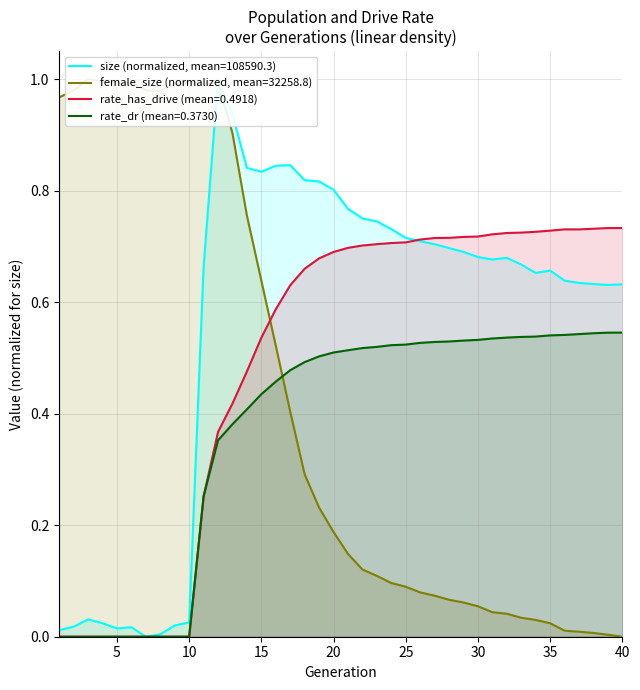

Reading left to right, extract all data points from this chart.

size: 1=0.0	2=0.0	3=0.0	4=0.0	5=0.0	6=0.0	7=0.0	8=0.0	9=0.0	10=0.0	11=0.7	12=1.0	13=0.9	14=0.8	15=0.8	16=0.8	17=0.8	18=0.8	19=0.8	20=0.8	21=0.8	22=0.8	23=0.7	24=0.7	25=0.7	26=0.7	27=0.7	28=0.7	29=0.7	30=0.7	31=0.7	32=0.7	33=0.7	34=0.7	35=0.7	36=0.6	37=0.6	38=0.6	39=0.6	40=0.6
female_size: 1=1.0	2=1.0	3=1.0	4=1.0	5=1.0	6=1.0	7=1.0	8=1.0	9=1.0	10=1.0	11=1.0	12=1.0	13=0.9	14=0.8	15=0.6	16=0.5	17=0.4	18=0.3	19=0.2	20=0.2	21=0.1	22=0.1	23=0.1	24=0.1	25=0.1	26=0.1	27=0.1	28=0.1	29=0.1	30=0.1	31=0.0	32=0.0	33=0.0	34=0.0	35=0.0	36=0.0	37=0.0	38=0.0	39=0.0	40=0.0
rate_dr: 1=0.0	2=0.0	3=0.0	4=0.0	5=0.0	6=0.0	7=0.0	8=0.0	9=0.0	10=0.0	11=0.3	12=0.4	13=0.4	14=0.4	15=0.4	16=0.5	17=0.5	18=0.5	19=0.5	20=0.5	21=0.5	22=0.5	23=0.5	24=0.5	25=0.5	26=0.5	27=0.5	28=0.5	29=0.5	30=0.5	31=0.5	32=0.5	33=0.5	34=0.5	35=0.5	36=0.5	37=0.5	38=0.5	39=0.5	40=0.5
rate_has_drive: 1=0.0	2=0.0	3=0.0	4=0.0	5=0.0	6=0.0	7=0.0	8=0.0	9=0.0	10=0.0	11=0.3	12=0.4	13=0.4	14=0.5	15=0.5	16=0.6	17=0.6	18=0.7	19=0.7	20=0.7	21=0.7	22=0.7	23=0.7	24=0.7	25=0.7	26=0.7	27=0.7	28=0.7	29=0.7	30=0.7	31=0.7	32=0.7	33=0.7	34=0.7	35=0.7	36=0.7	37=0.7	38=0.7	39=0.7	40=0.7